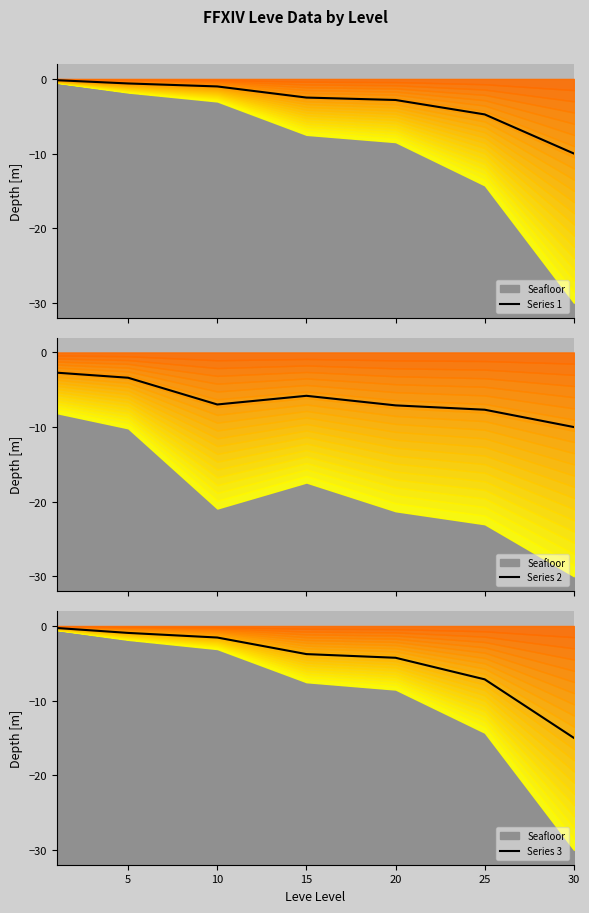

Rank the series by their average value, from lowest to highest.

Series 2, Series 3, Series 1